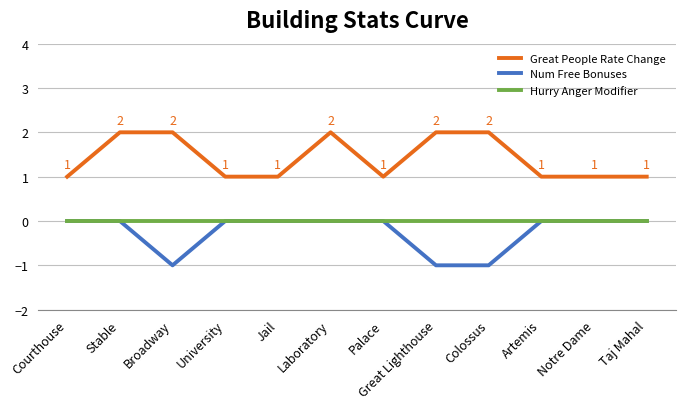

List the series in order of their overall mean, highest first.

Great People Rate Change, Hurry Anger Modifier, Num Free Bonuses